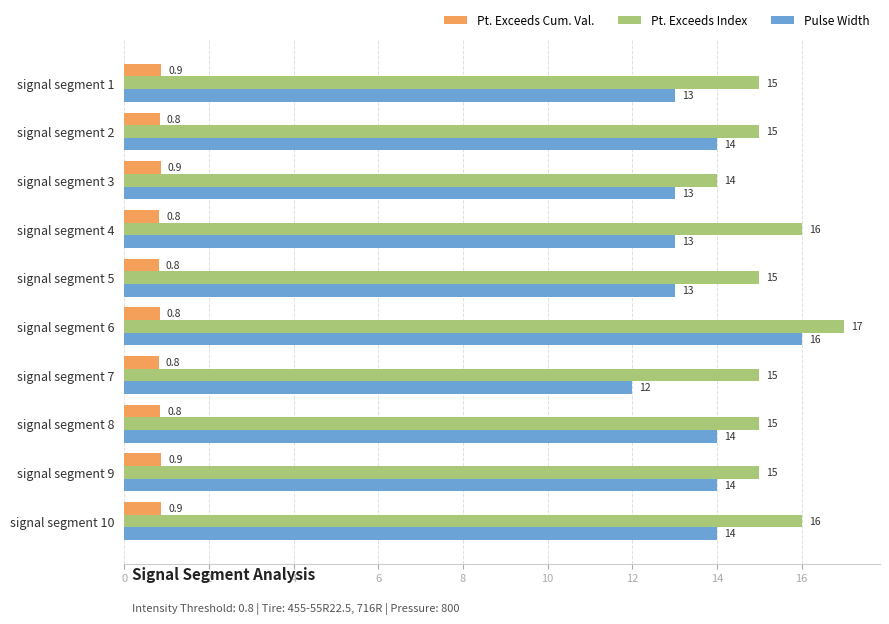

At which category is the sum across all series the highest?

signal segment 6